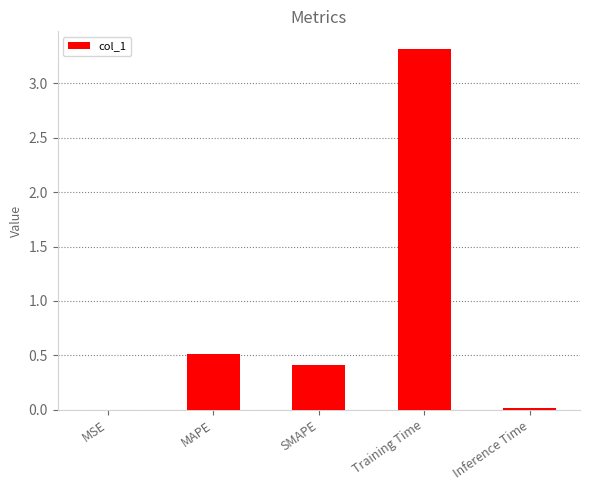

What is the change in value from MSE to MAPE?

+0.5